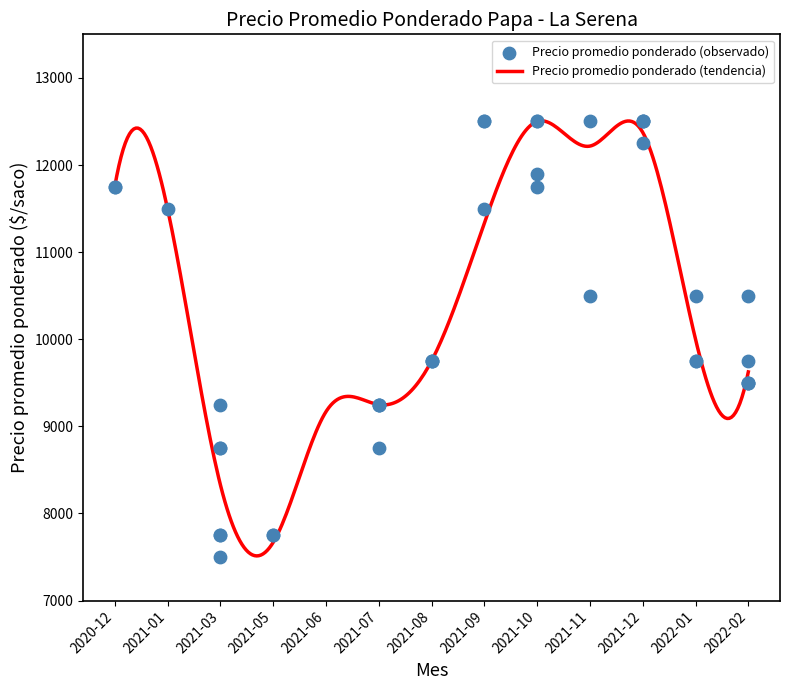

What is the ratio of the value at 2021-11 to the value at 2022-01?

1.2